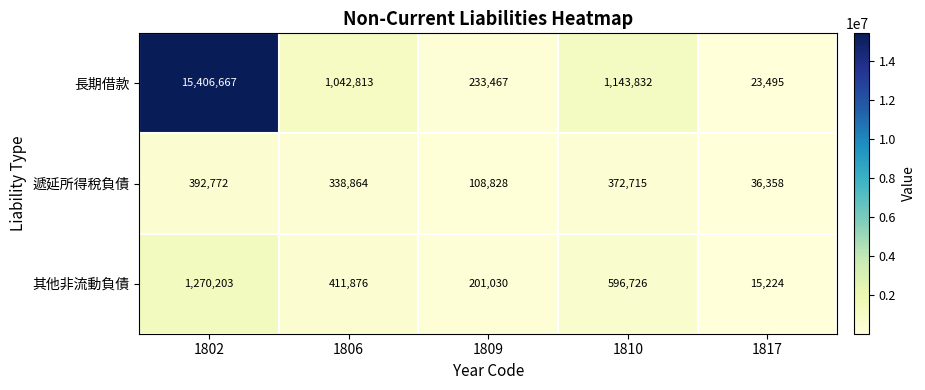

Is it true that 遞延所得稅負債 equals 108828 at 1809?

True